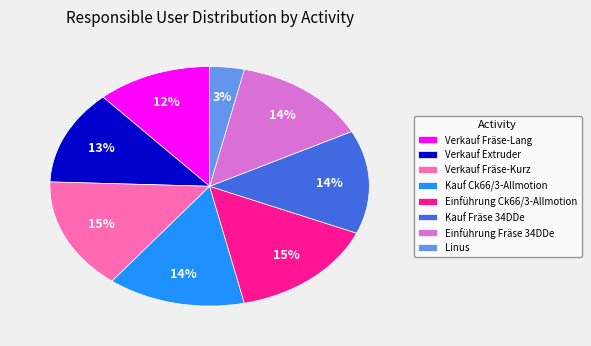

The Kauf Fräse 34DDe slice represents 22% of the pie. True or false?

False